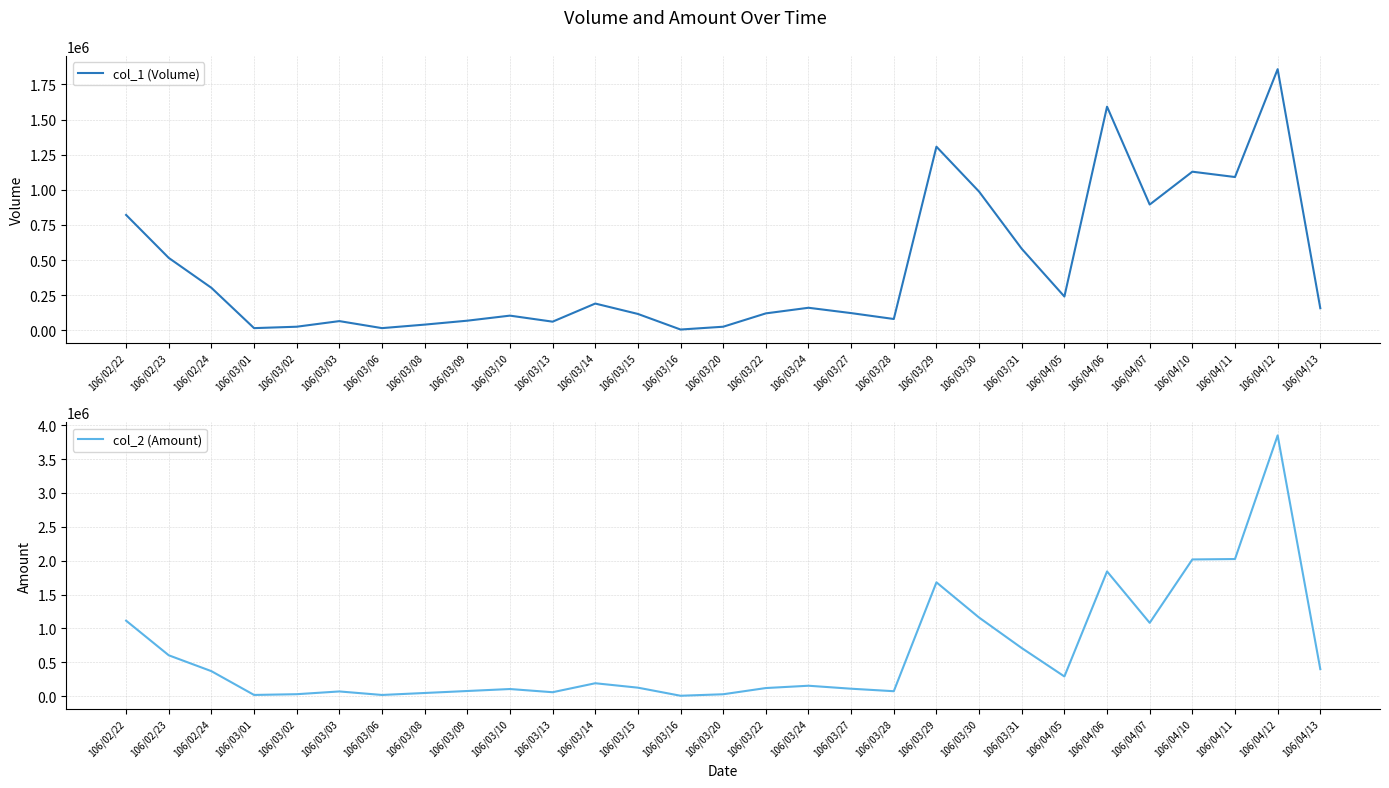

Where is the first local minimum for col_2 (Amount)?

106/03/01